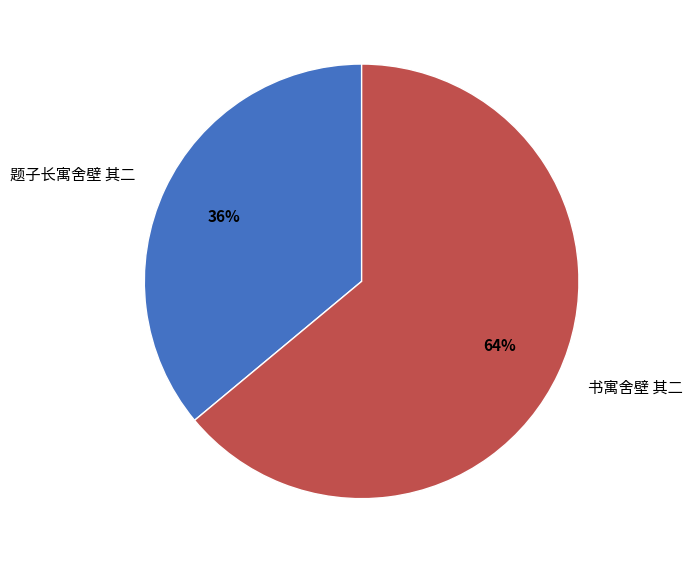

Which category has the biggest portion of the pie?

书寓舍壁 其二